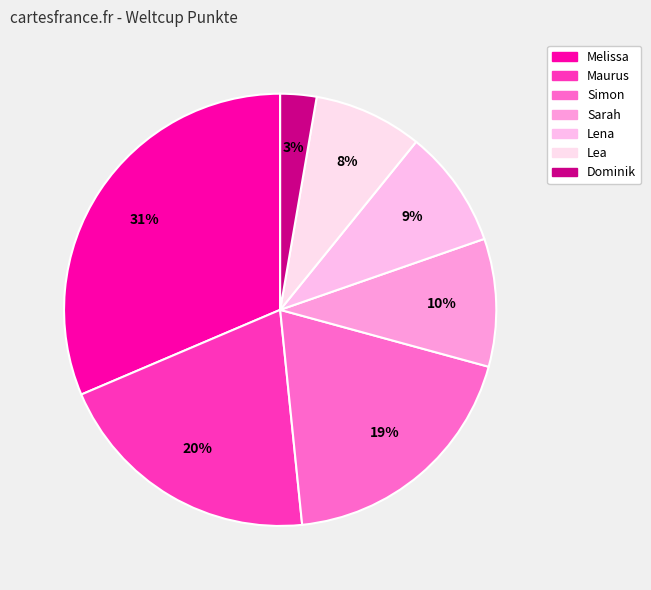

Does Lena represent more than half of the total?

No